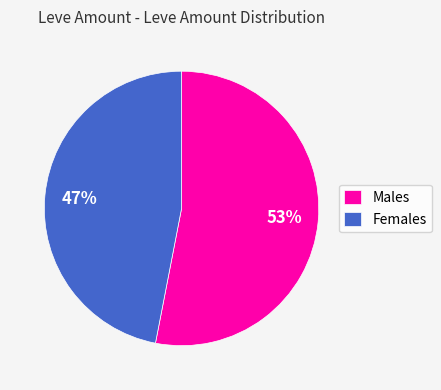

True or false: Males accounts for 44% of the total.

False